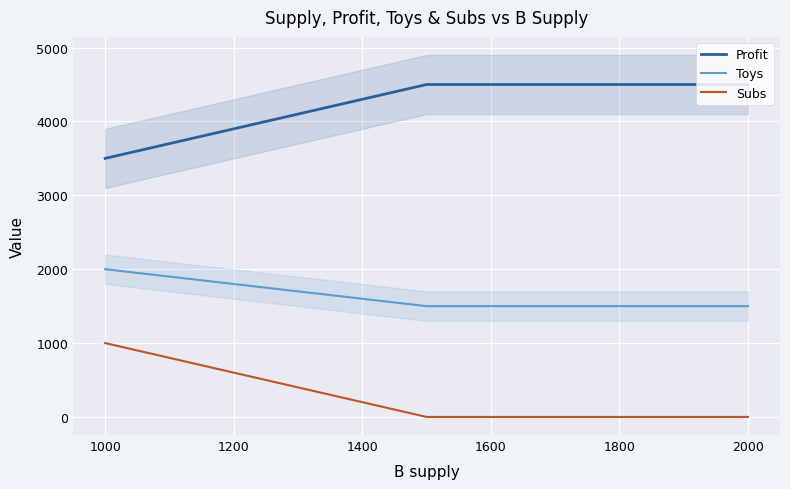

True or false: Profit and Subs intersect in this chart.

False